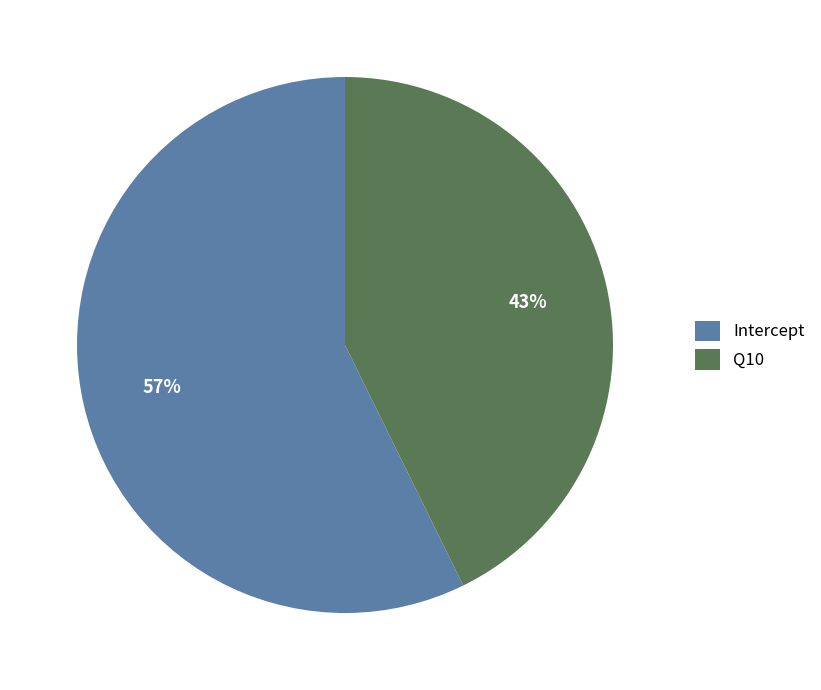

How many segments does this pie chart have?

2